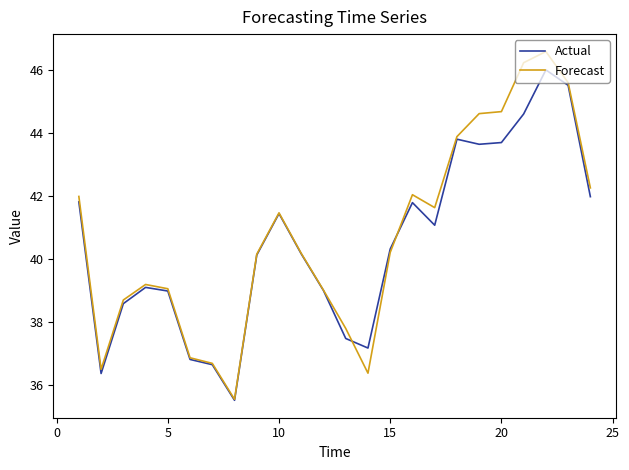

Which series has the largest range (max minus min)?

Forecast